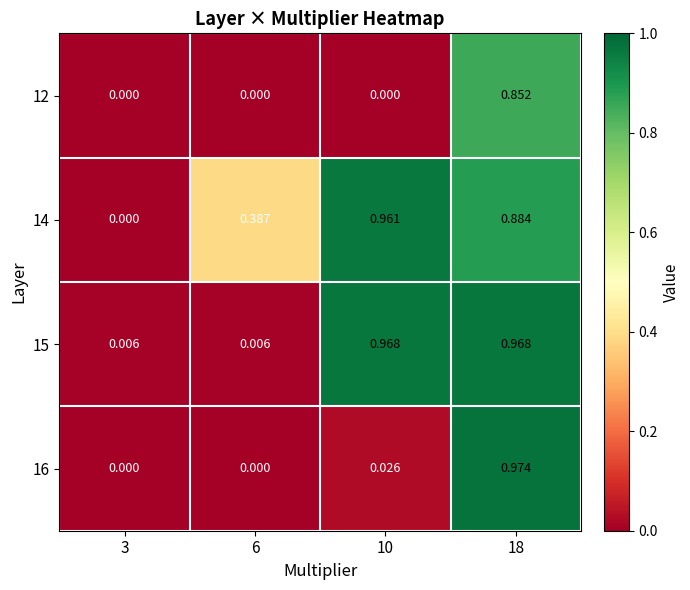

How many data points in 12 are above 0?

1